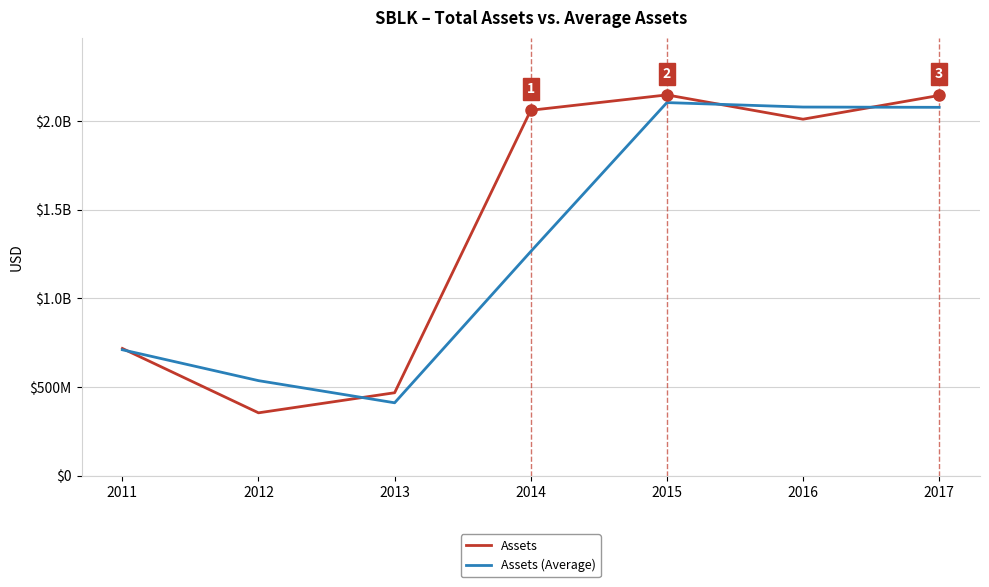

What are all the series names shown in the legend?

Assets, Assets (Average)